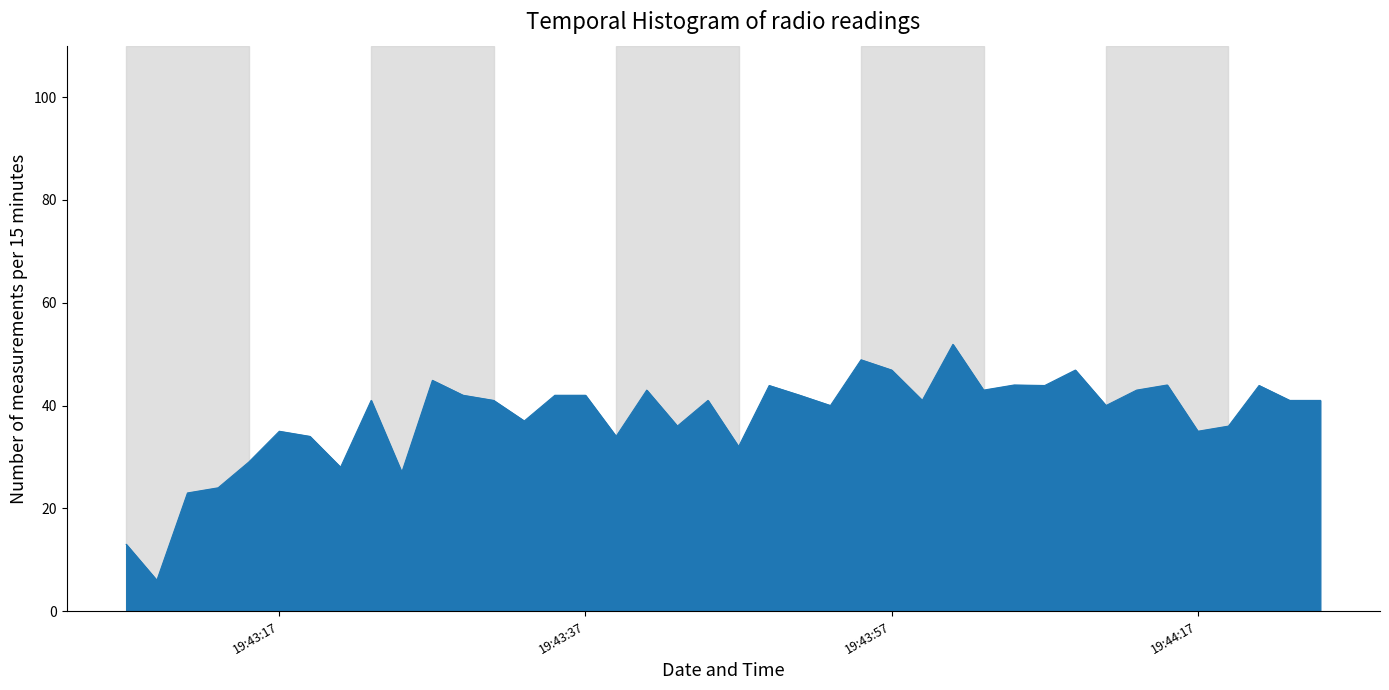

What is the difference between the maximum and minimum values?

45.9